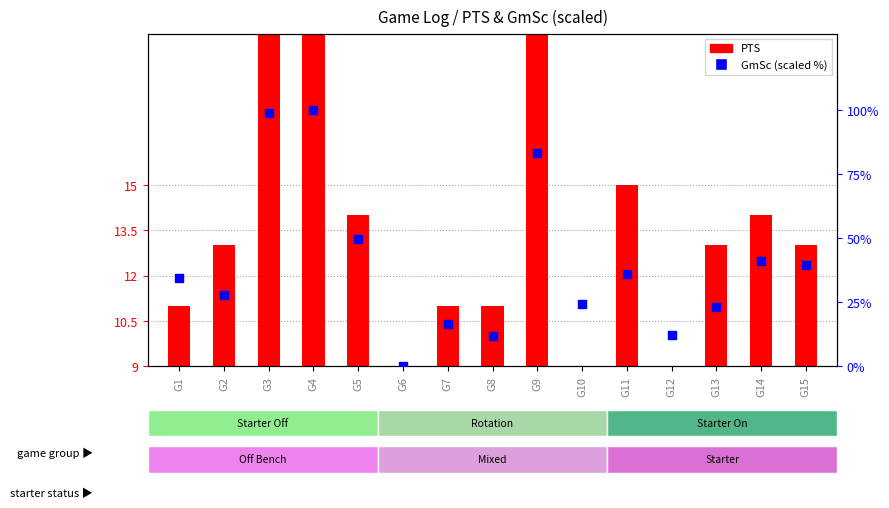

What is the change in value from G2 to G9?

+55.3